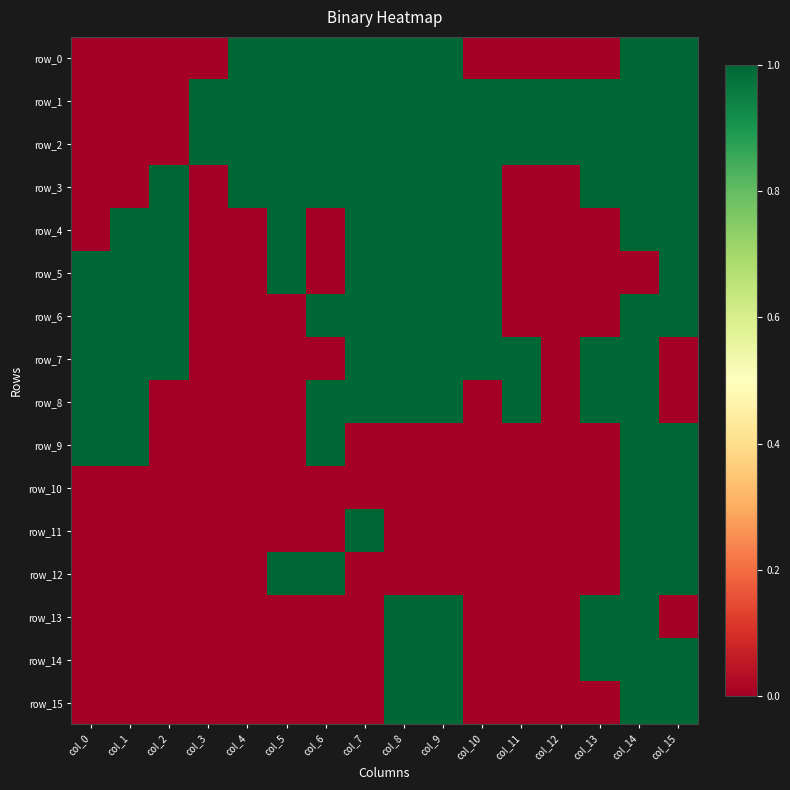

List the series in order of their peak value, lowest first.

row_0, row_1, row_2, row_3, row_4, row_5, row_6, row_7, row_8, row_9, row_10, row_11, row_12, row_13, row_14, row_15